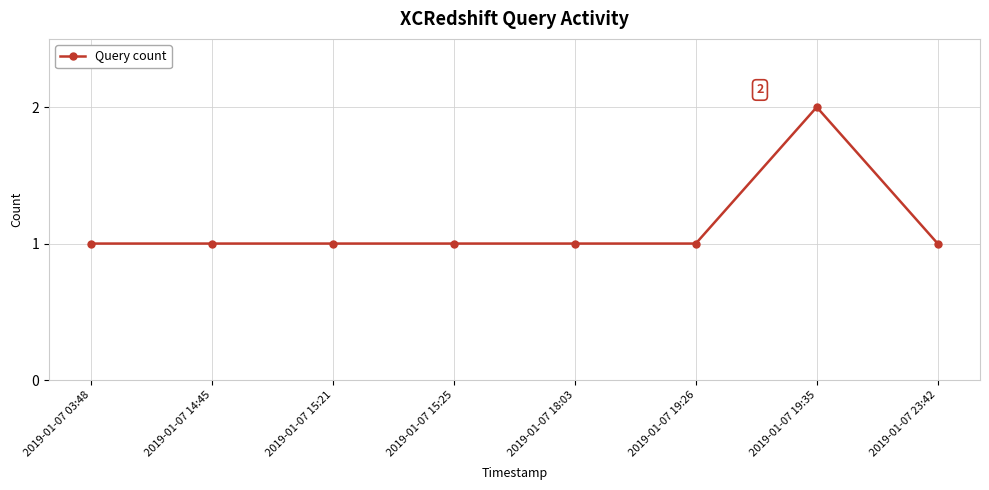

What position from the left is 2019-01-07 03:48?

1